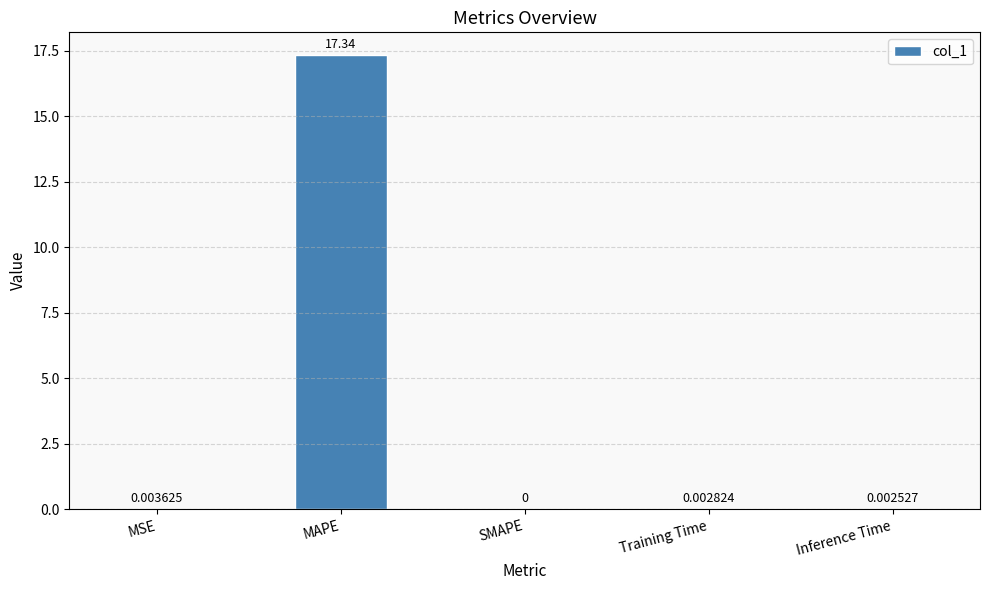

Between Training Time and MSE, which is larger?

MSE